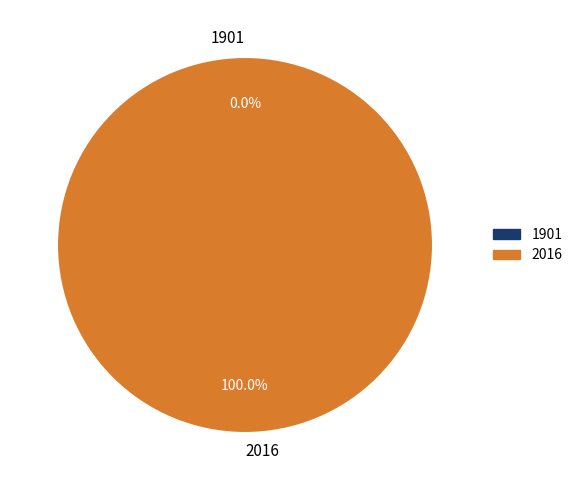

To the nearest percent, what is the combined percentage of 1901 and 2016?

100%